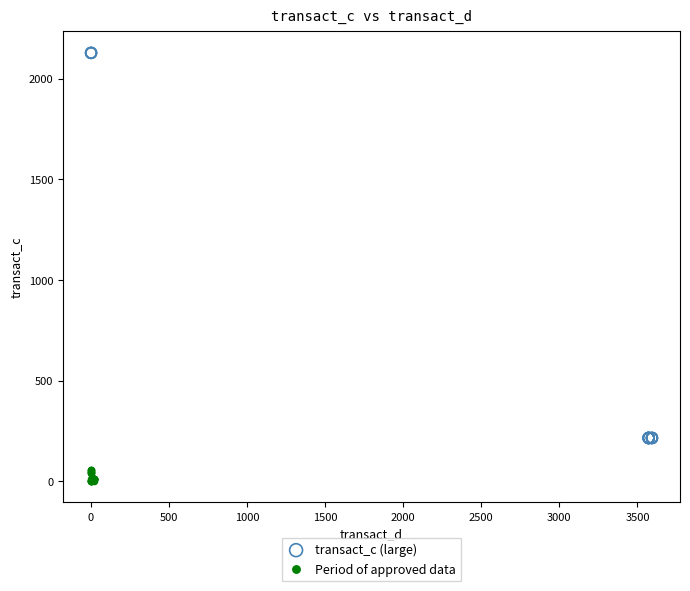

Which series reaches the minimum Y coordinate?

Period of approved data